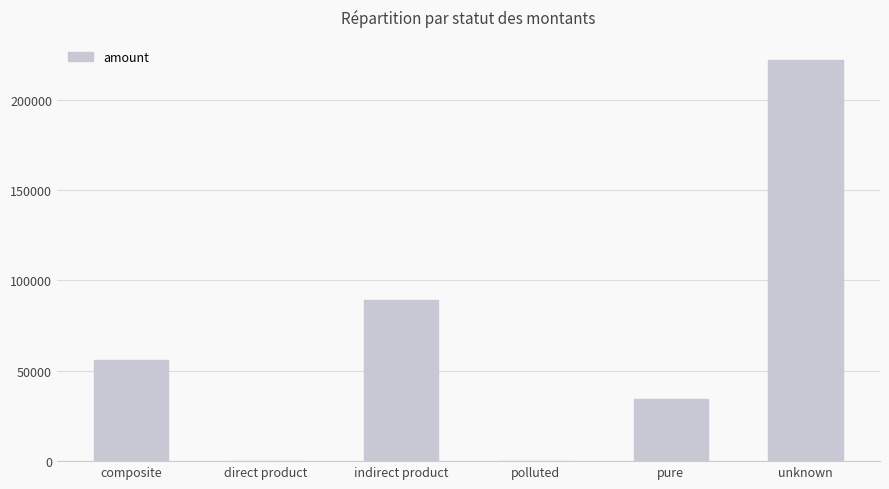

Between pure and composite, which is larger?

composite